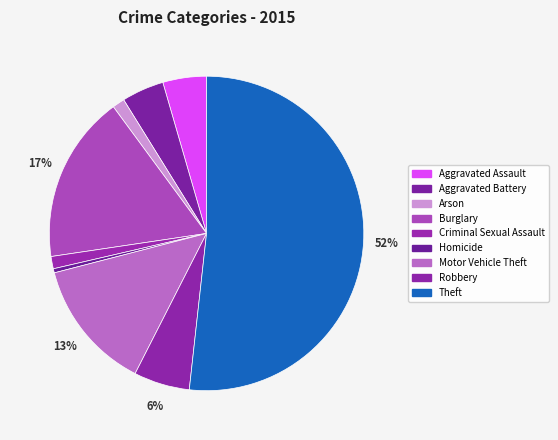

Which has a higher value, Criminal Sexual Assault or Robbery?

Robbery